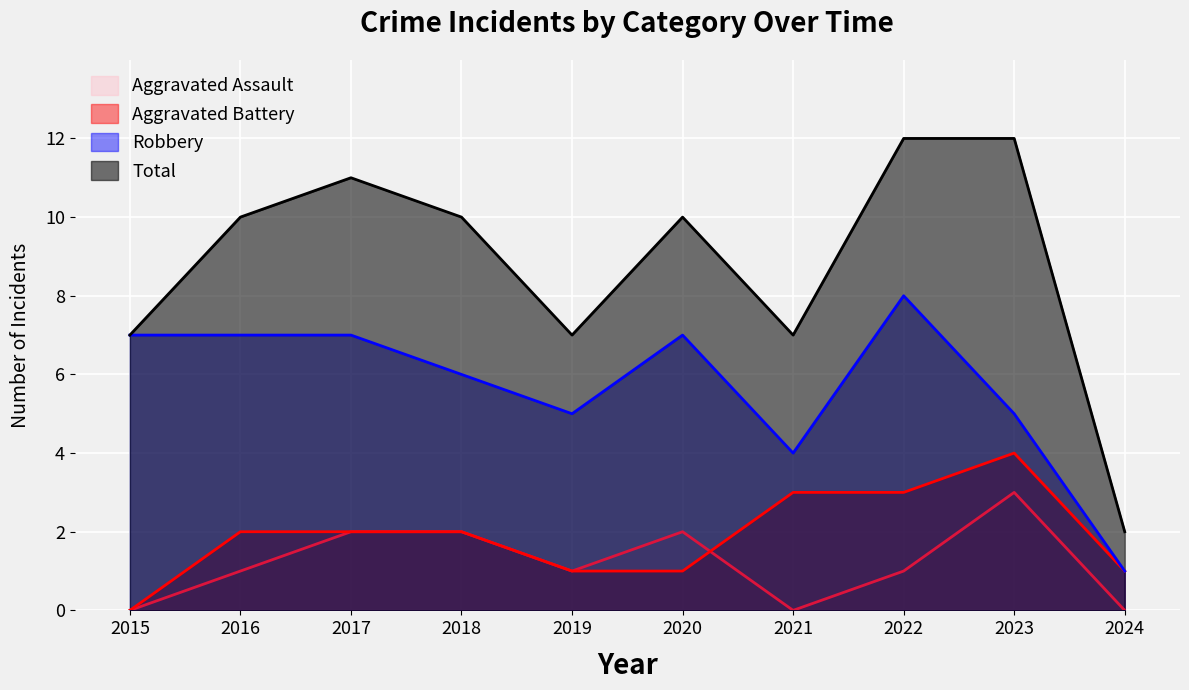

What is the difference between the maximum and minimum values in the Total series?

10